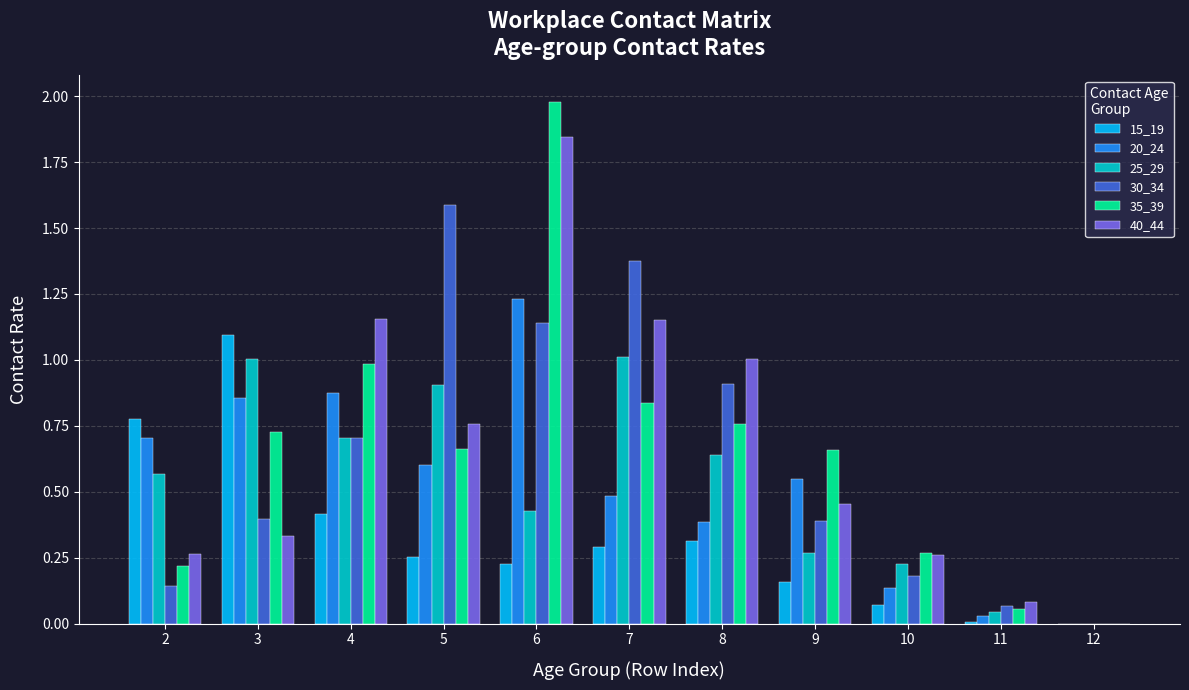

What is the maximum value for 25_29?

1.0